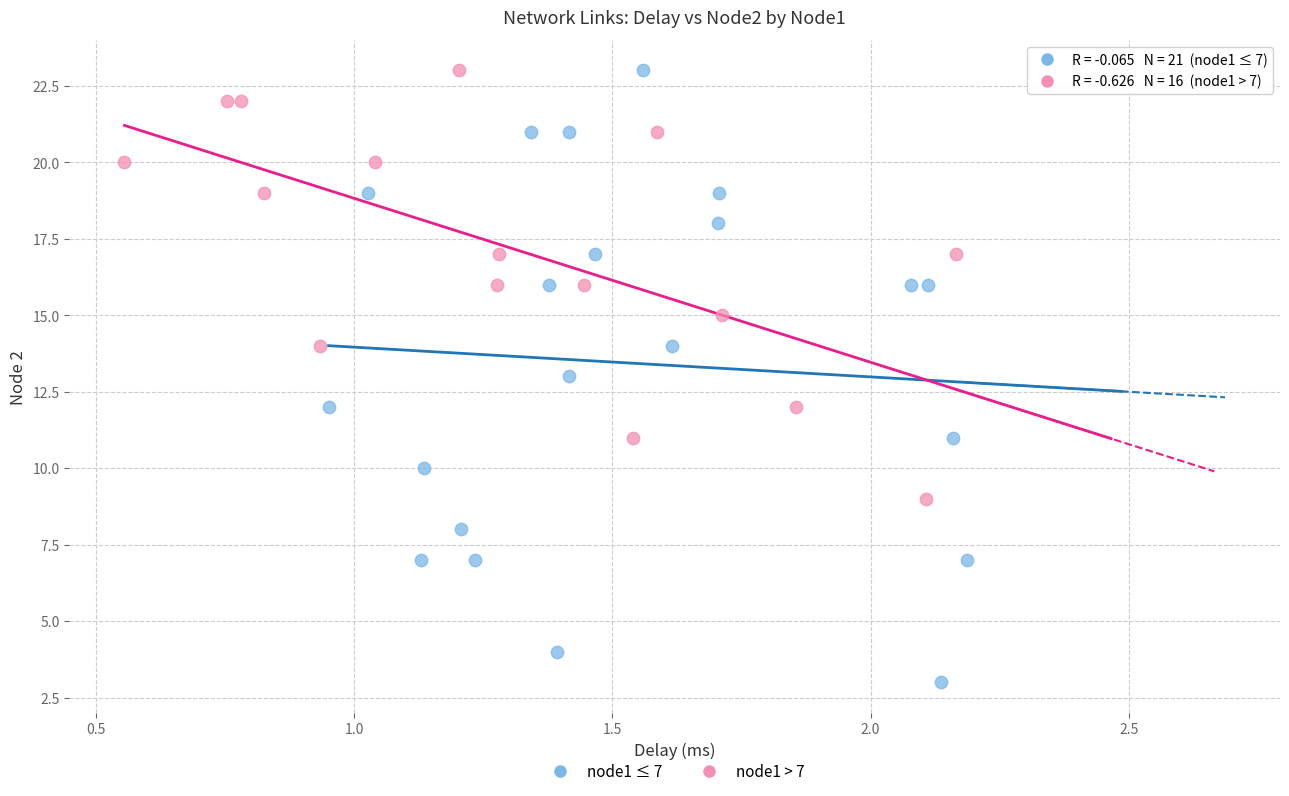

What are all the series names shown in the legend?

node1 ≤ 7, node1 > 7